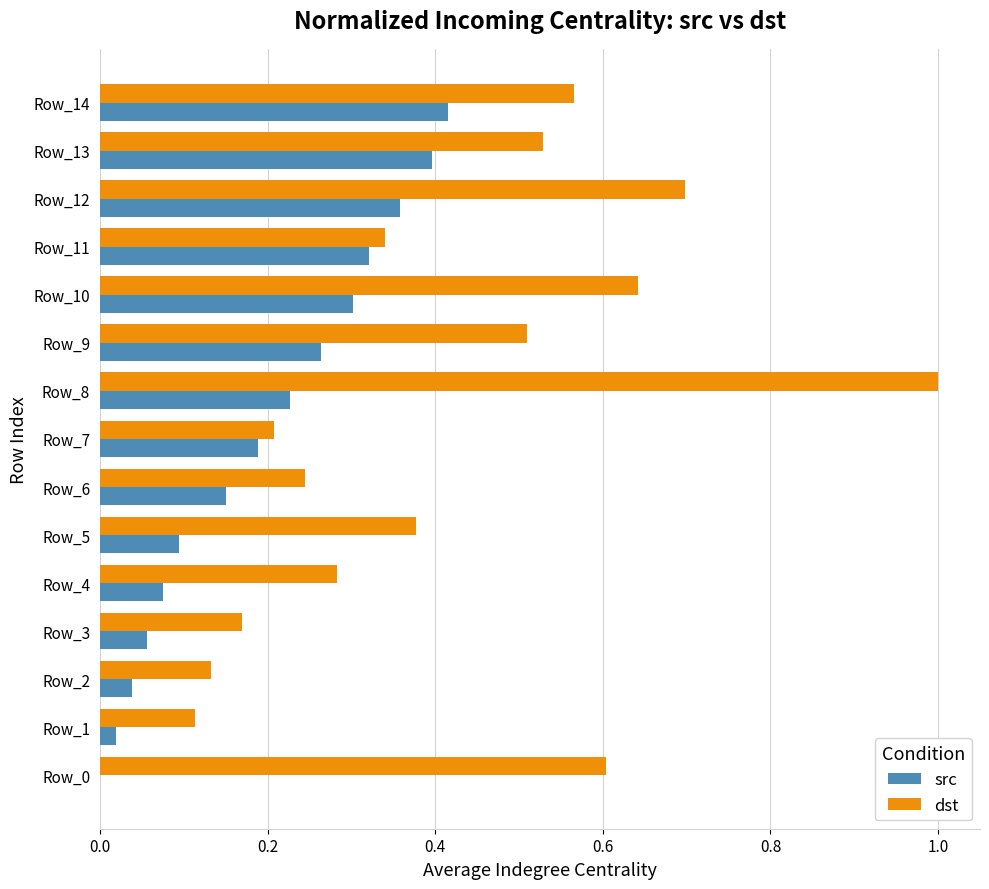

Which series changed the most between Row_2 and Row_13?

dst